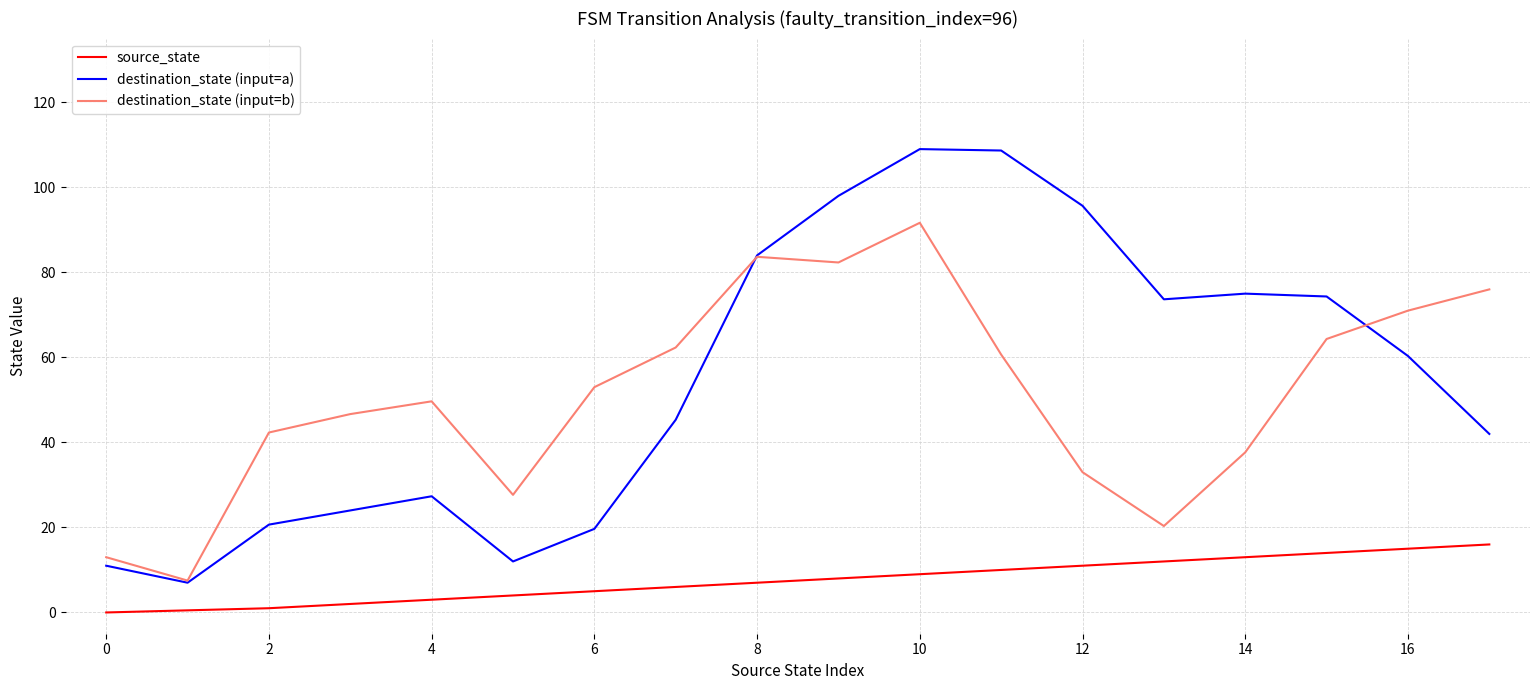

True or false: destination_state (input=b) and source_state cross at least once.

False